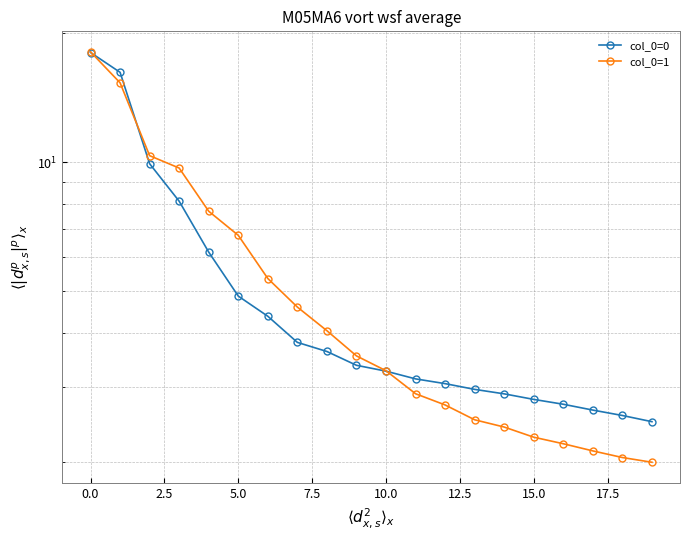

Which series has the widest spread of values?

col_0=1